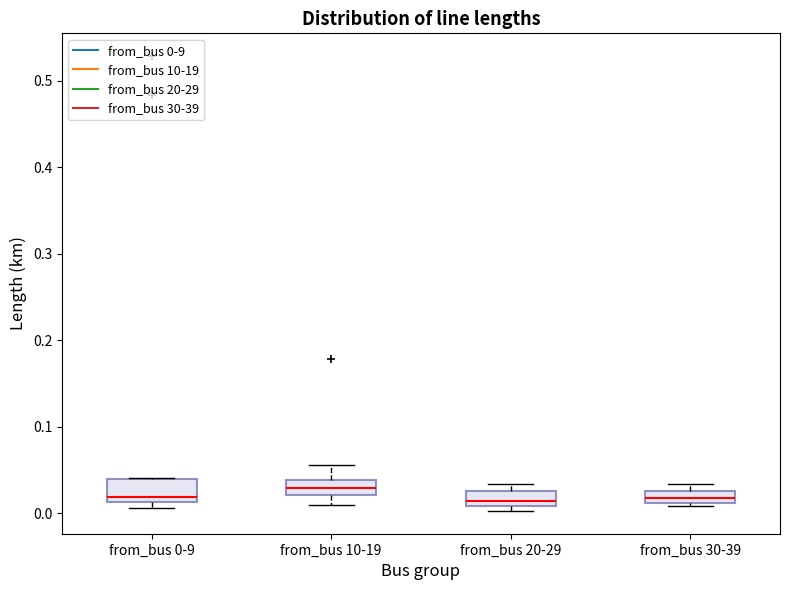

Where is the lower edge of the box for from_bus 10-19 on the y-axis? The values are not printed on the chart, so give them approximately, as read against the axis.

0.02